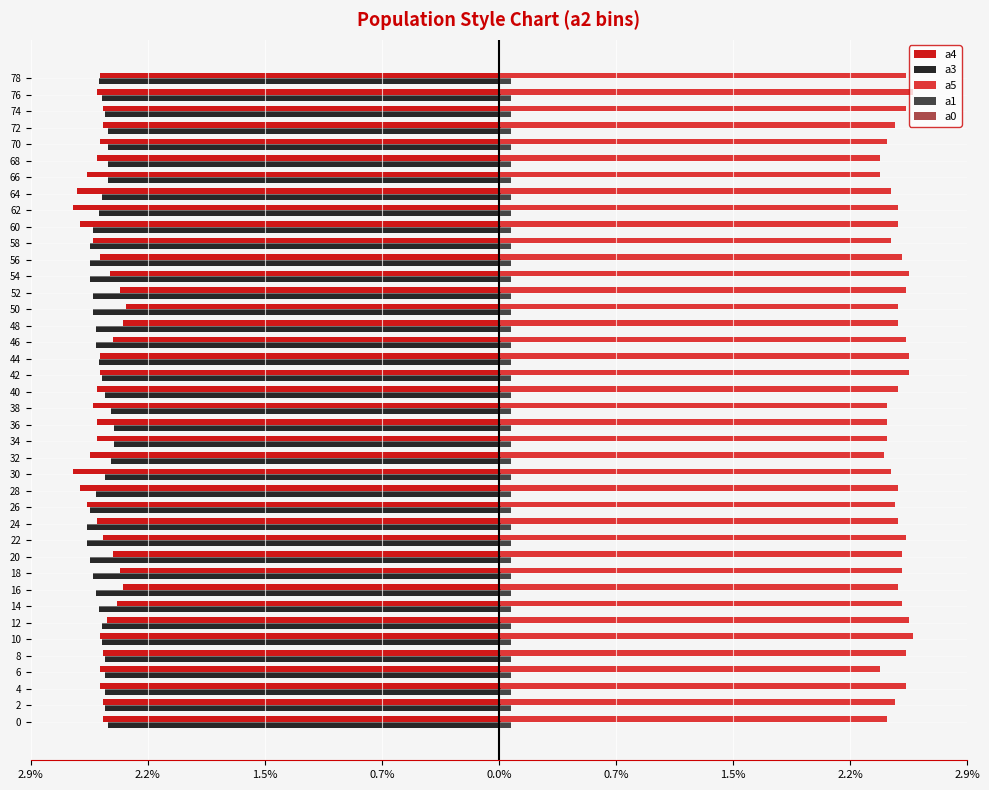

What is the maximum value shown in the chart?

2.6